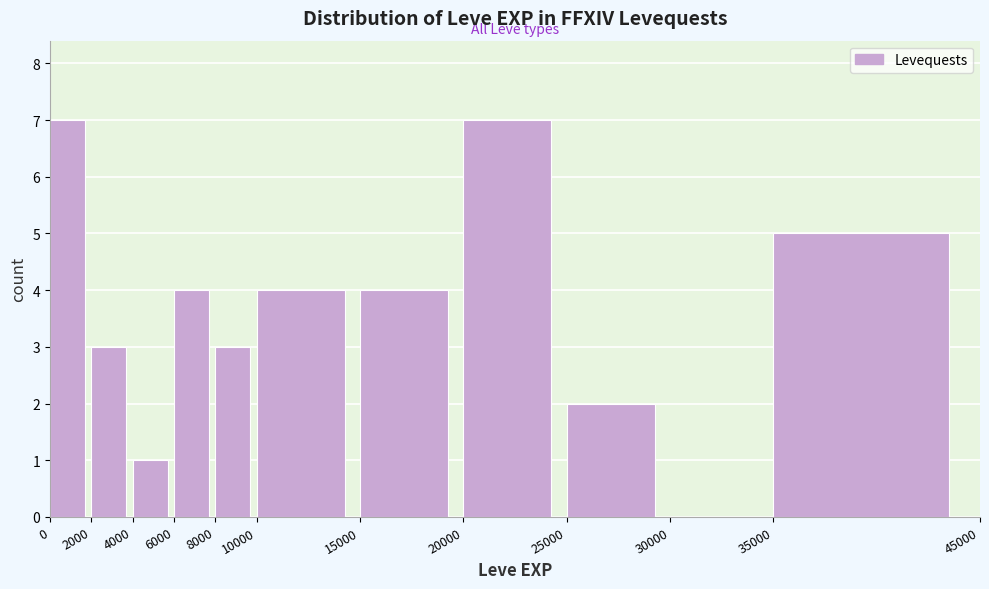

How tall is the bar that spans 0 to 2000 on the x-axis? The values are not printed on the chart, so give them approximately, as read against the axis.

7